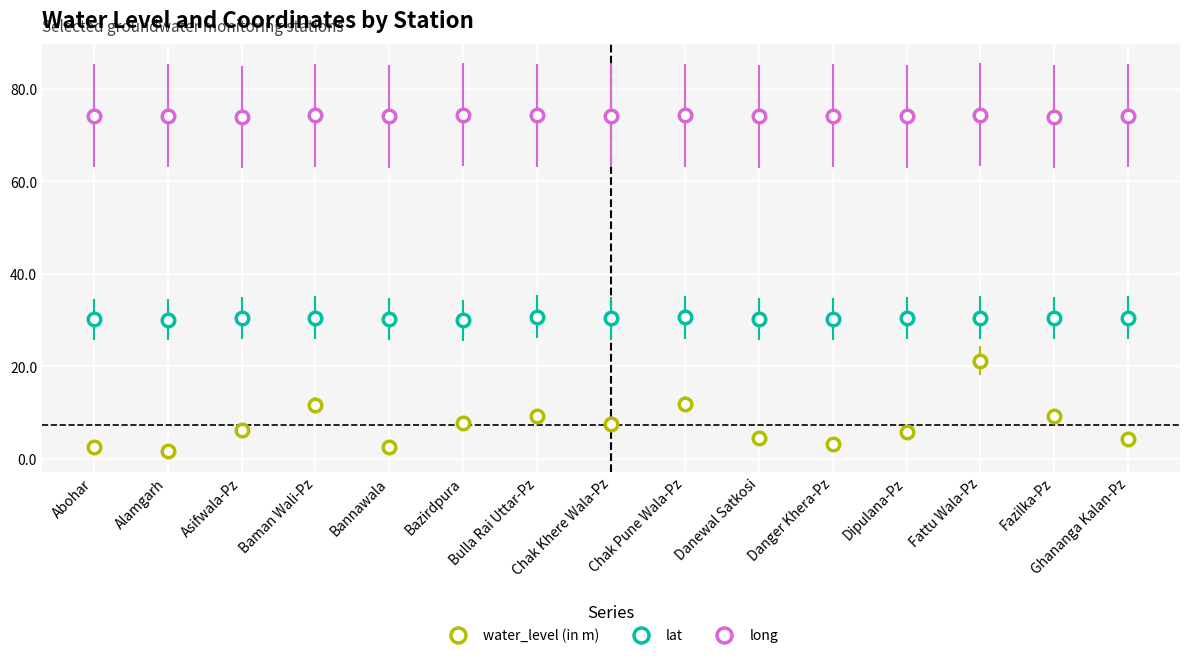

What is the difference between the second highest and second lowest values in the water_level (in m) series?

9.2